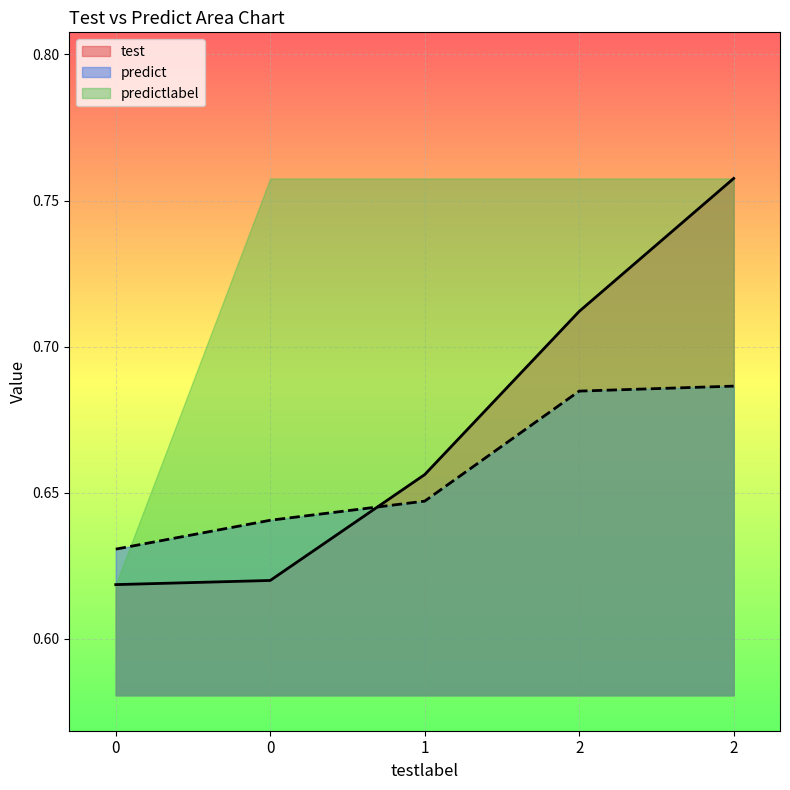

What is the lowest value of the predict series?

0.6